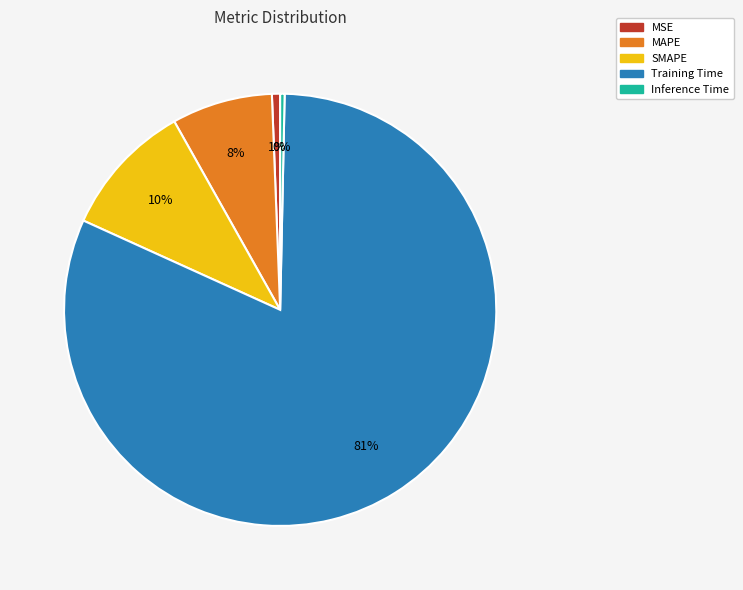

Which slice is the largest?

Training Time